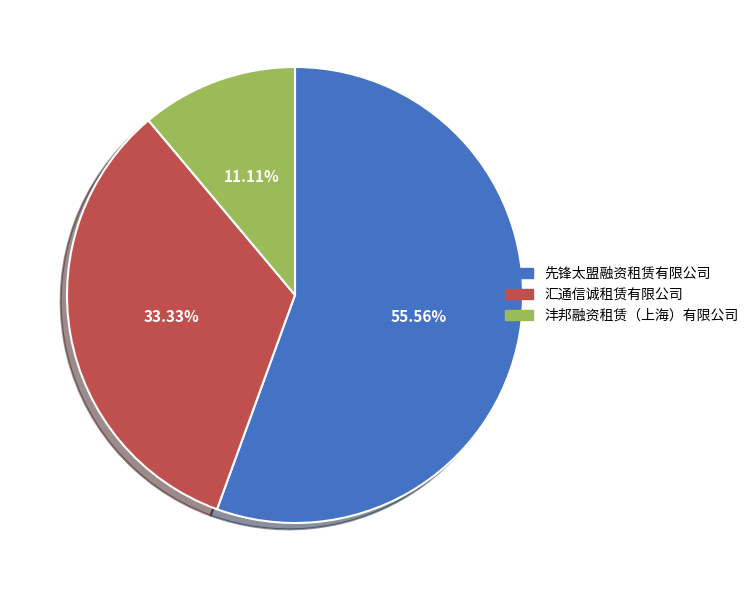

To the nearest percent, what is the difference between the largest and smallest slice percentages?

44%